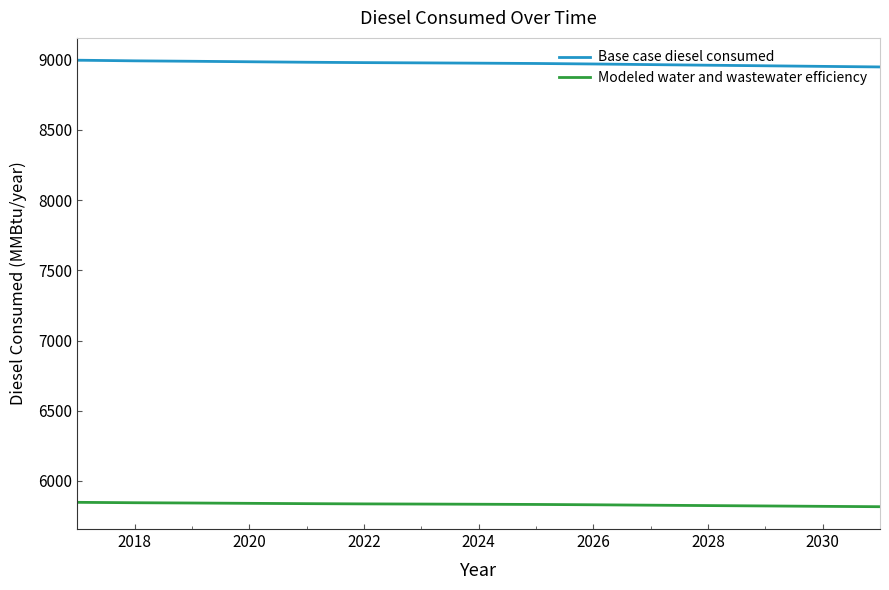

What is the minimum value for Base case diesel consumed?

8949.0